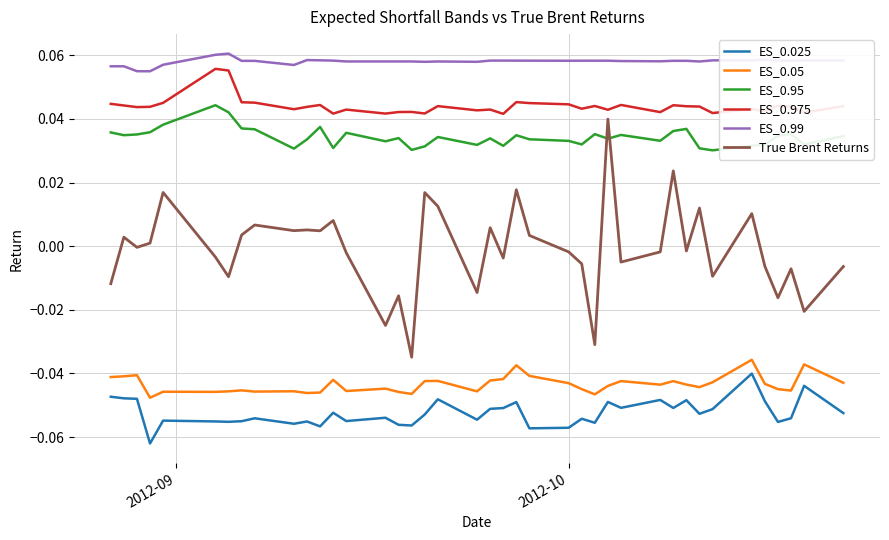

Which series has the widest spread of values?

True Brent Returns